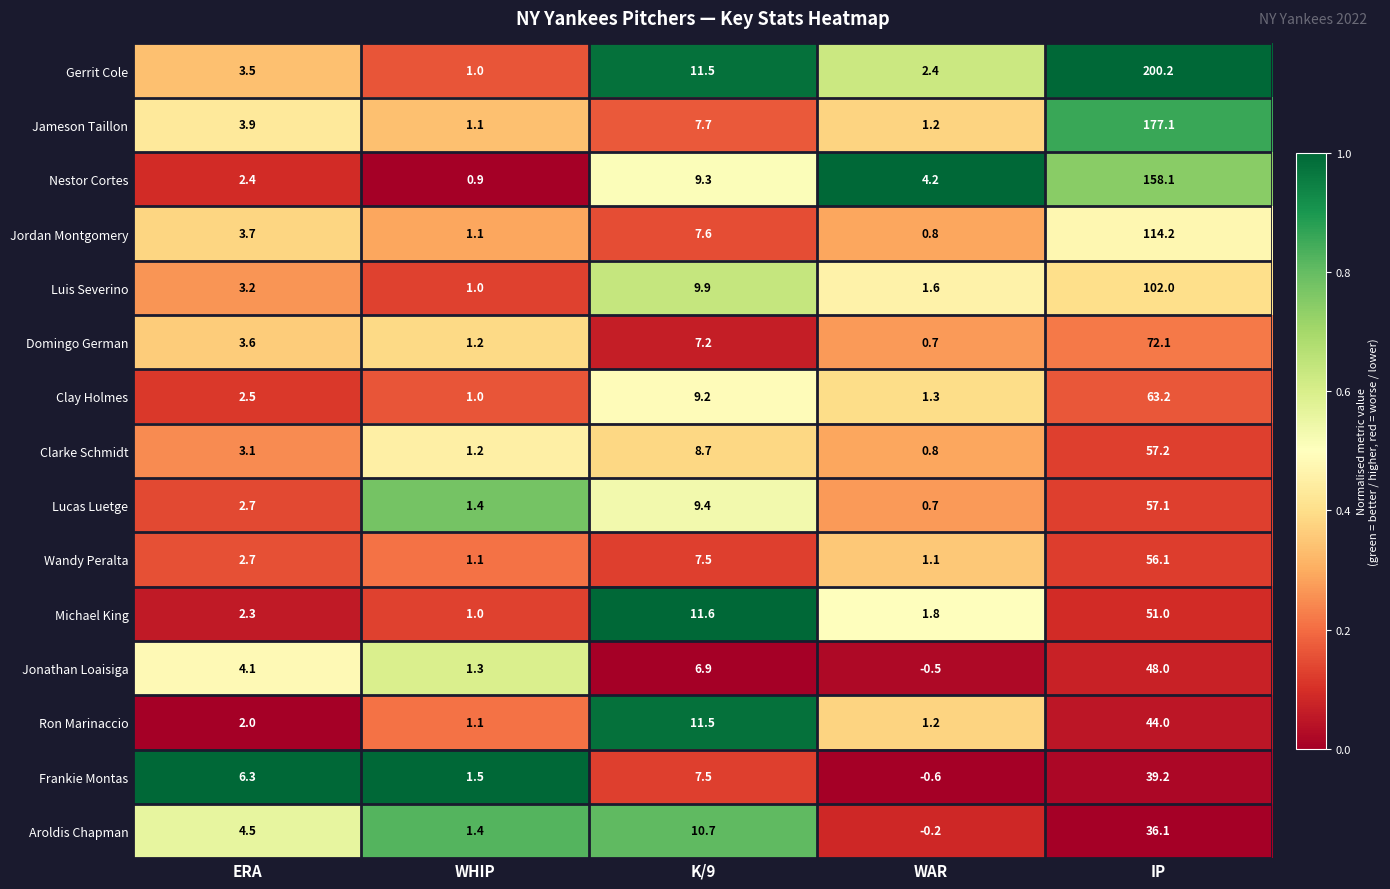

The value of Ron Marinaccio at IP is 69.4. True or false?

False